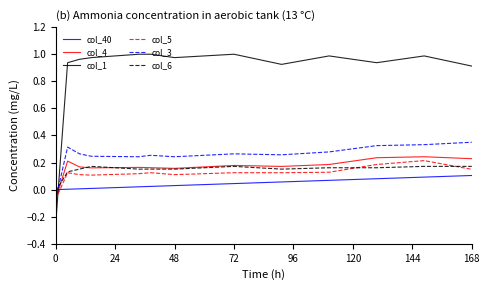

True or false: col_1 and col_6 intersect in this chart.

True